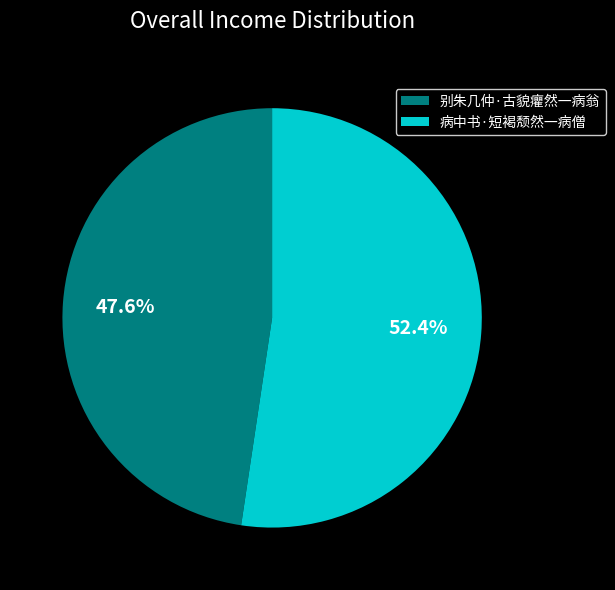

How many segments does this pie chart have?

2